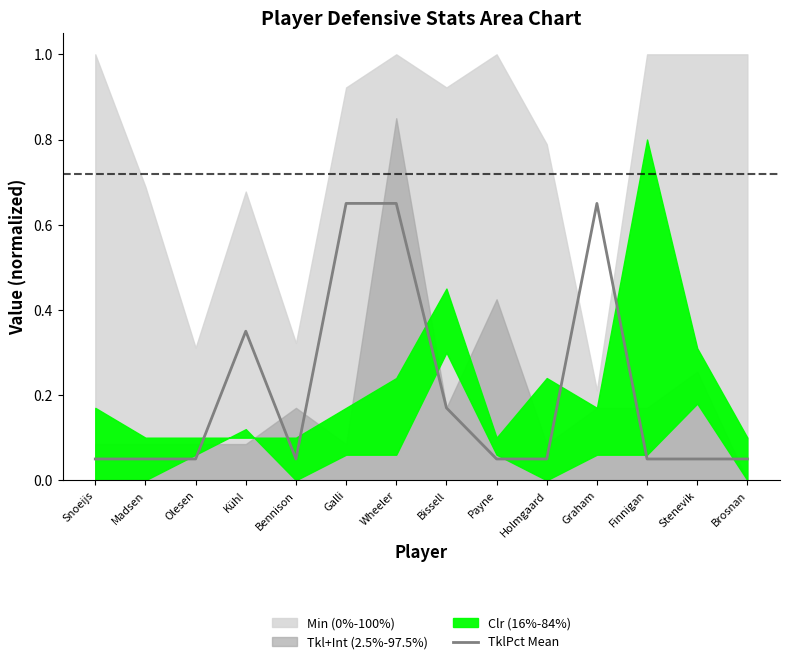

What is the label of the 11th point from the left?

Graham